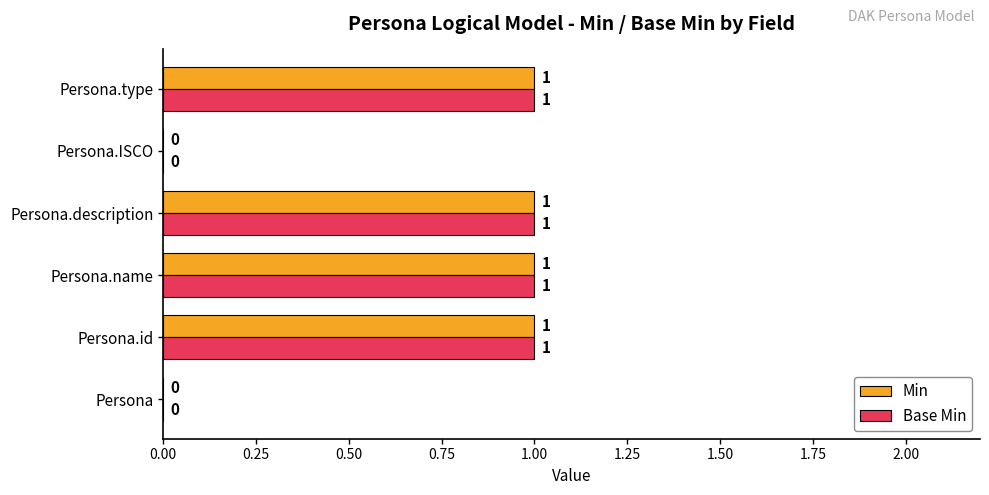

Is it true that Base Min equals 0 at Persona.type?

False